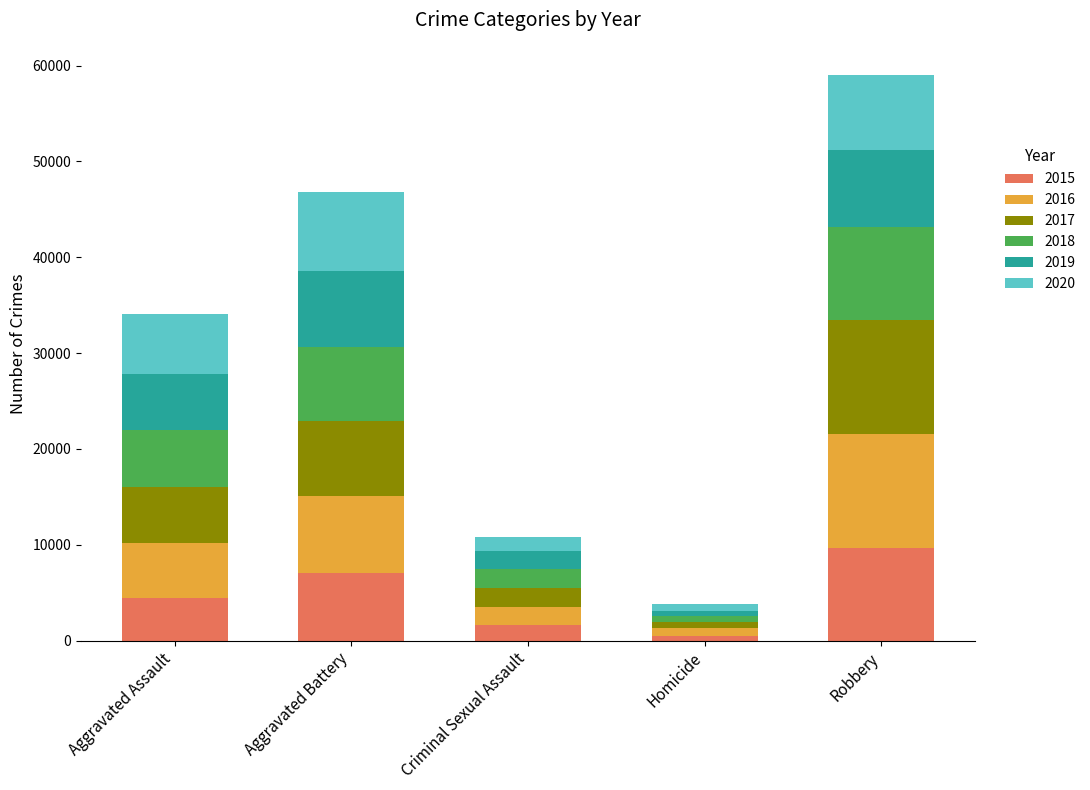

Are the bars grouped side by side (vs. stacked)?

No